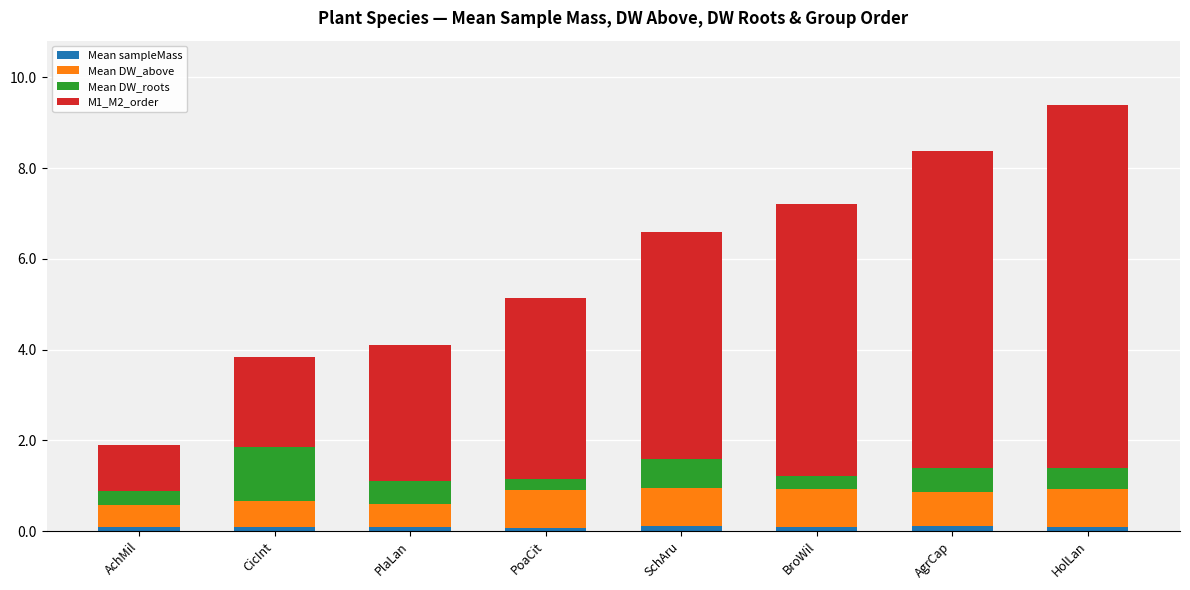

At which category is the sum across all series the highest?

HolLan